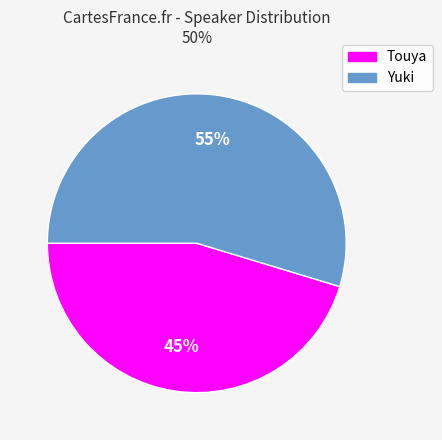

To the nearest percent, what is the combined percentage of Yuki and Touya?

100%